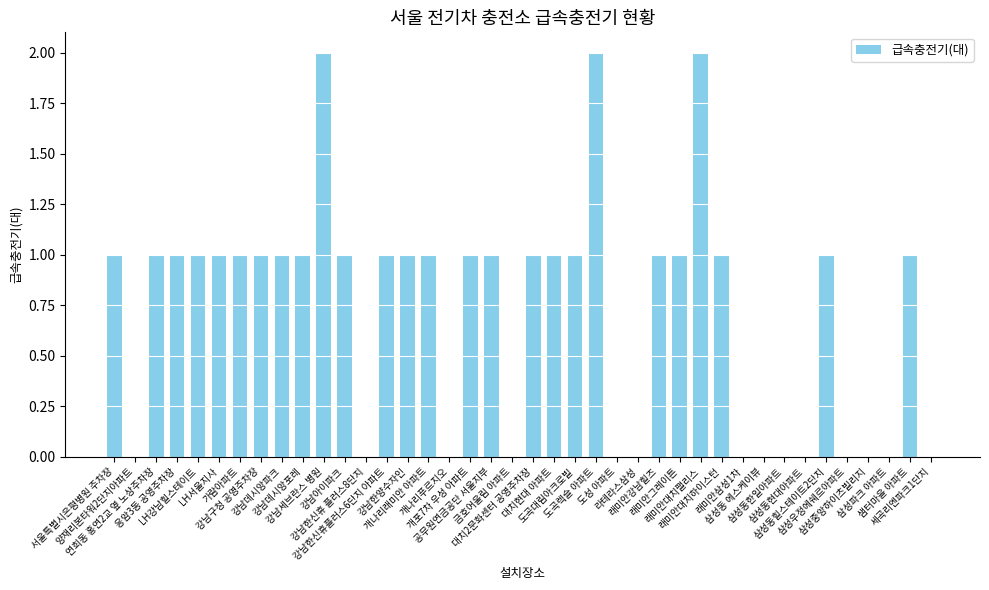

How many series are shown in this chart?

1